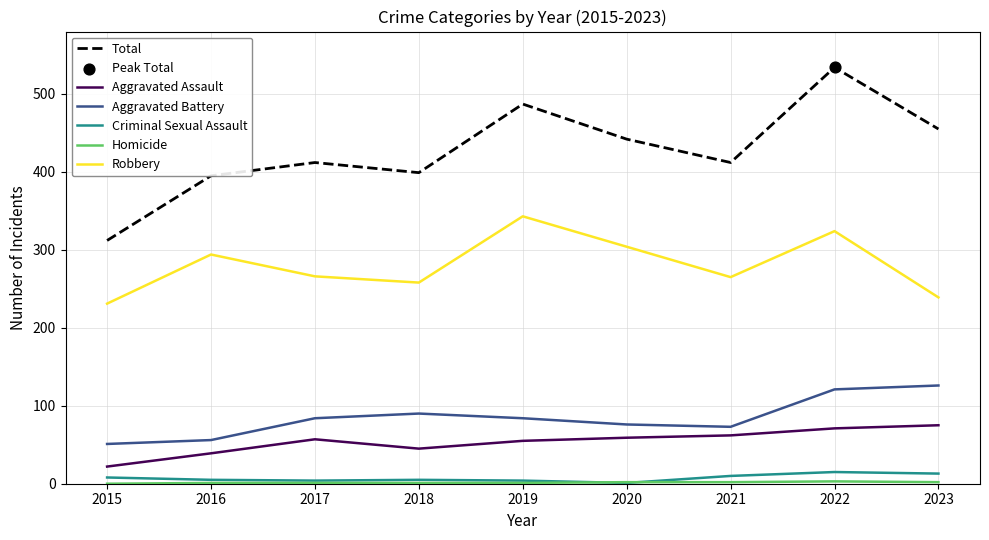

What is the maximum value for Criminal Sexual Assault?

15